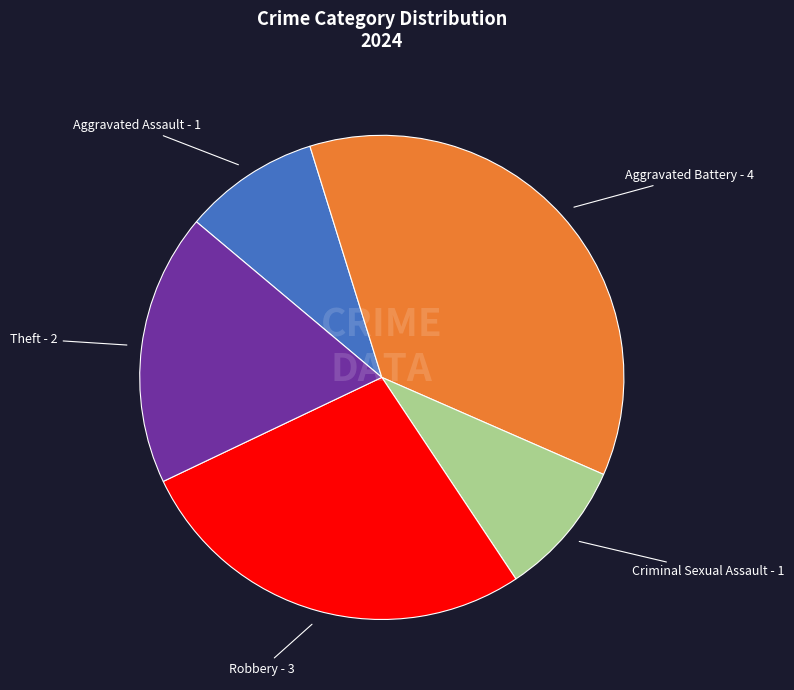

Is Aggravated Assault - 1 the majority of the pie?

No